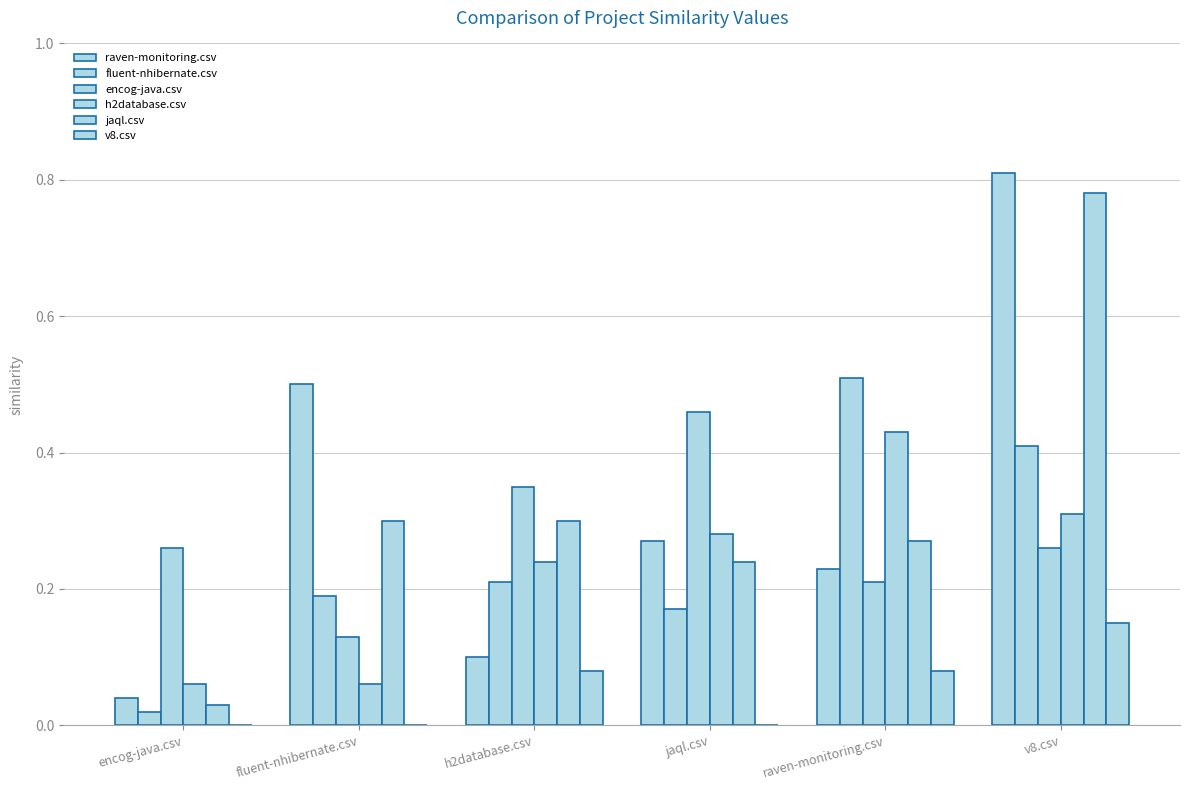

What is the total value across all series at jaql.csv?

1.4